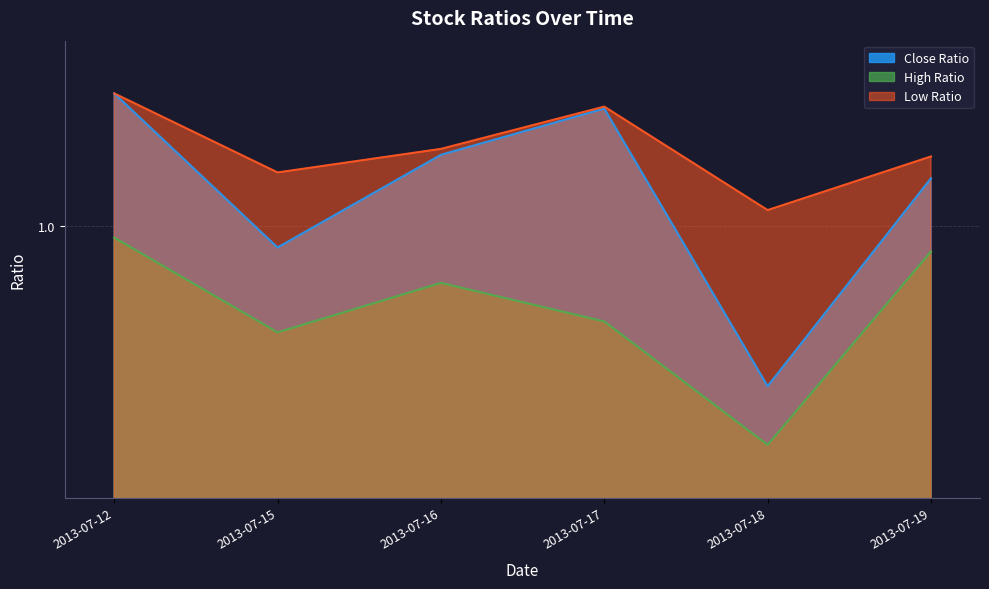

The value of High Ratio at 2013-07-19 is 1.0. True or false?

True